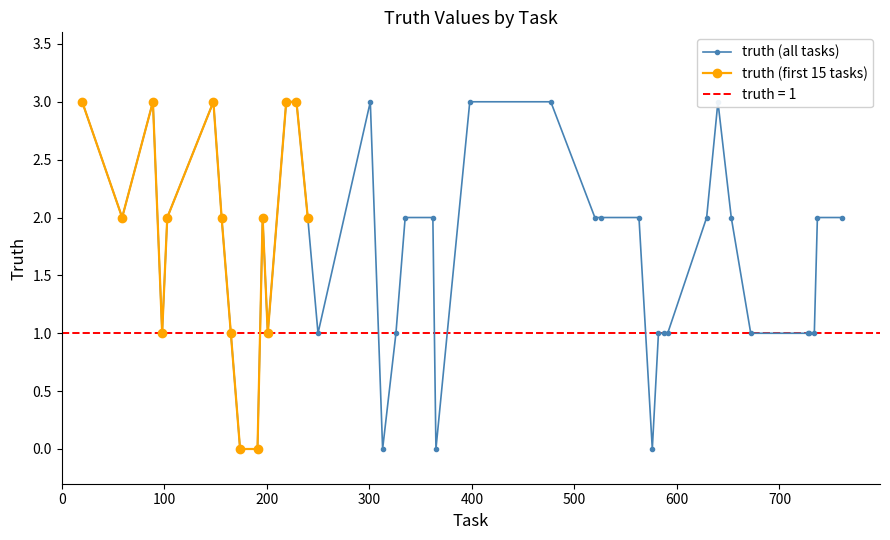

At which label is the value closest to 1?

98